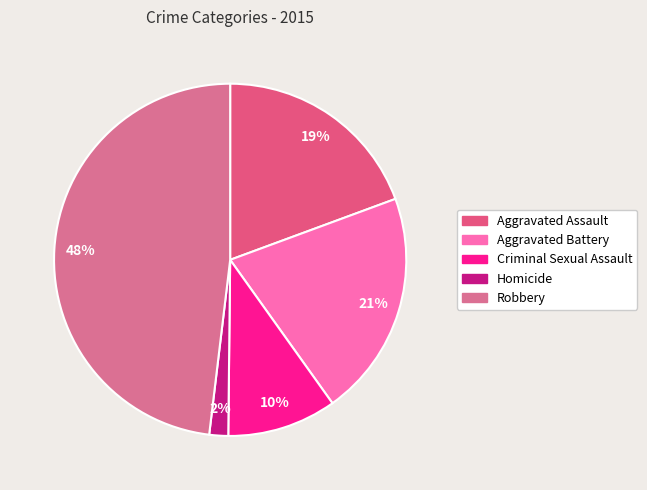

Is it true that Criminal Sexual Assault is 19% of the pie?

False